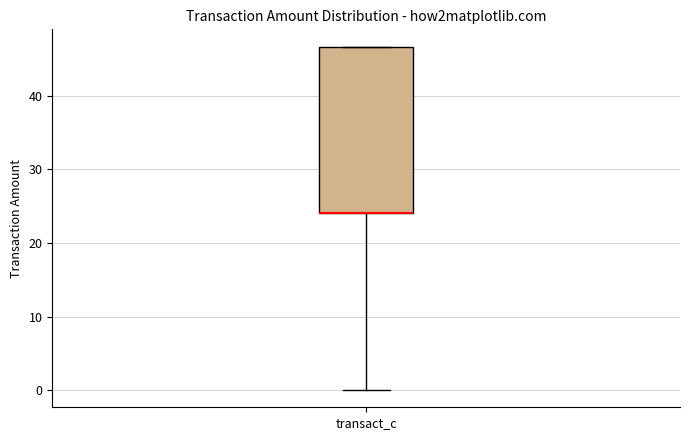

Where is the upper edge of the box for transact_c on the y-axis? The values are not printed on the chart, so give them approximately, as read against the axis.

47